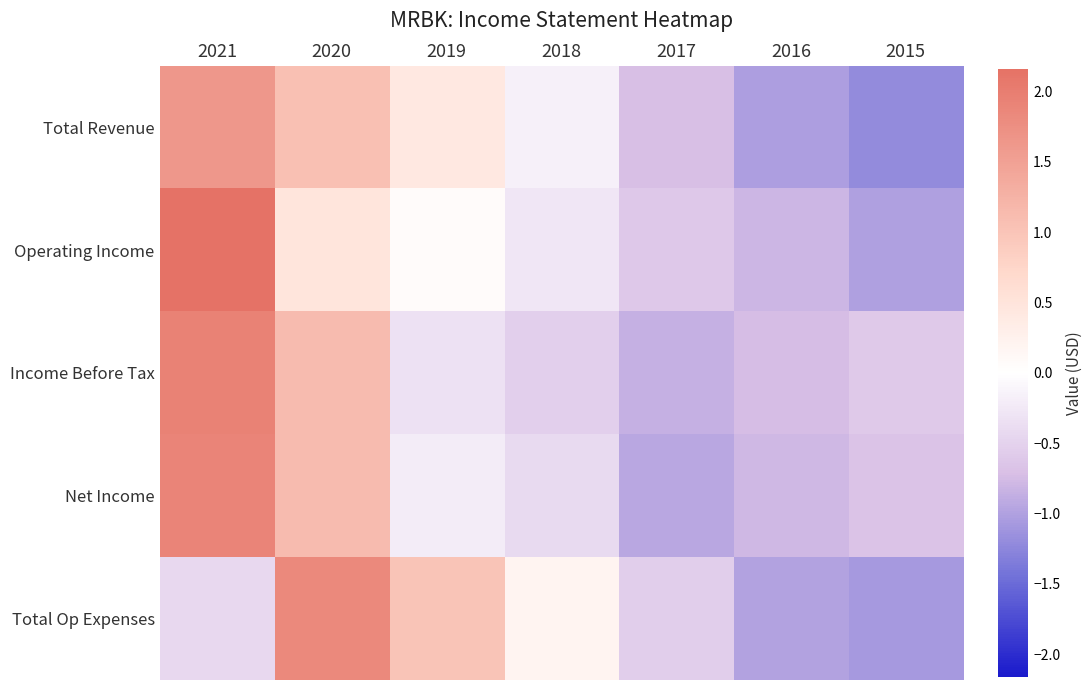

At how many categories does at least one series exceed 0?

4